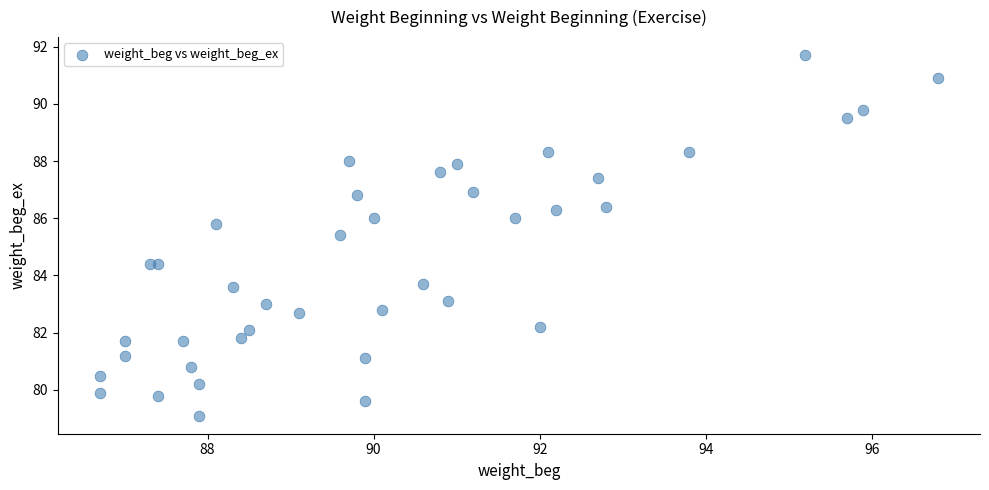

What Y value in the scatter plot is closest to 85?

85.4